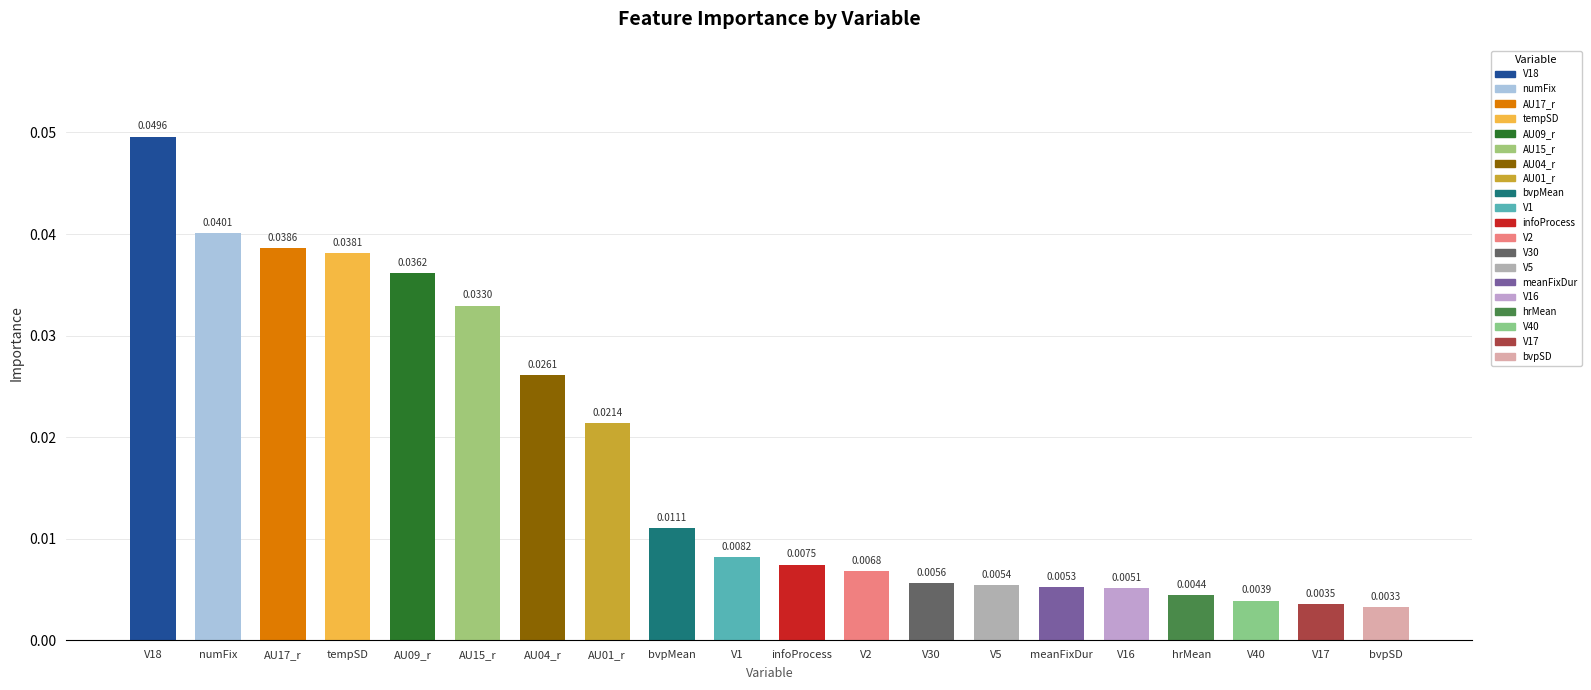

Is it true that the value at V40 is 0.0?

False